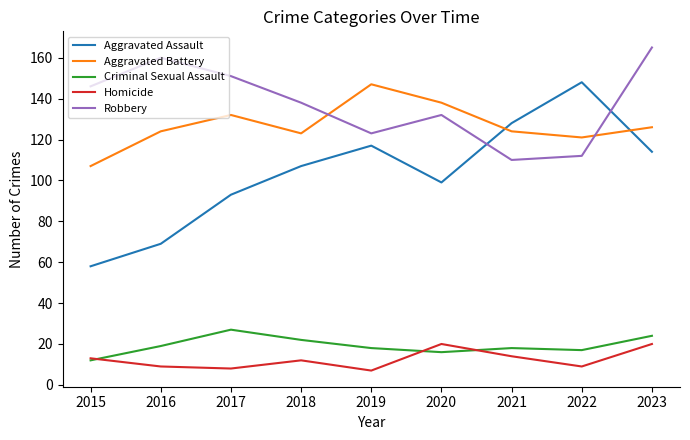

Does the chart display data point markers on the line(s)?

No